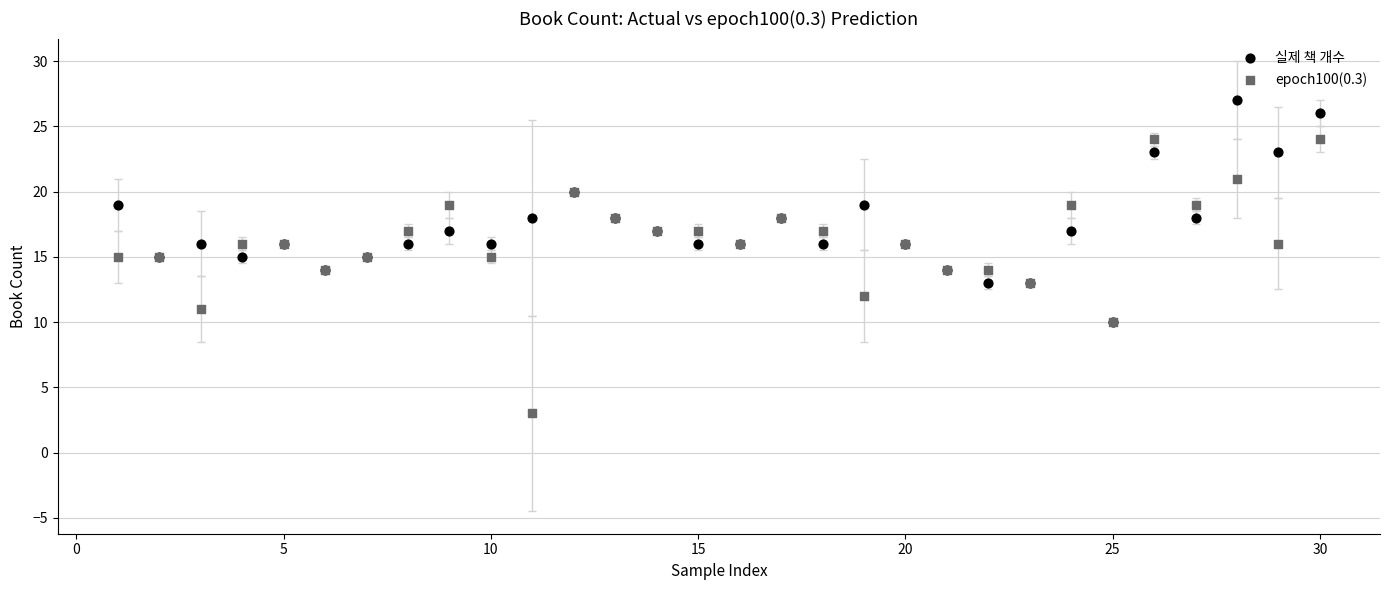

Which series has the largest Y range (max minus min)?

epoch100(0.3)